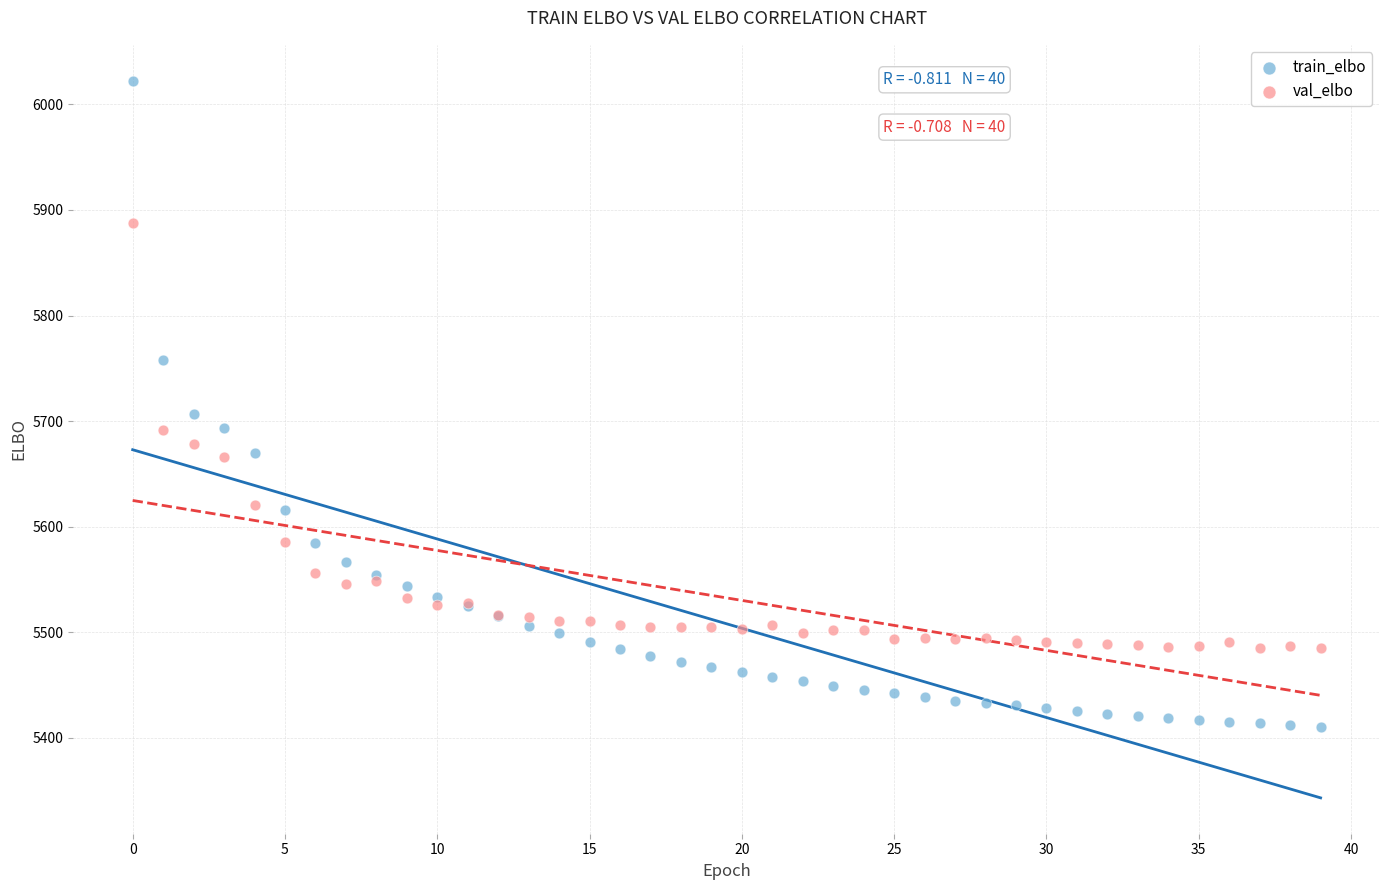

Which series has the largest Y range (max minus min)?

train_elbo